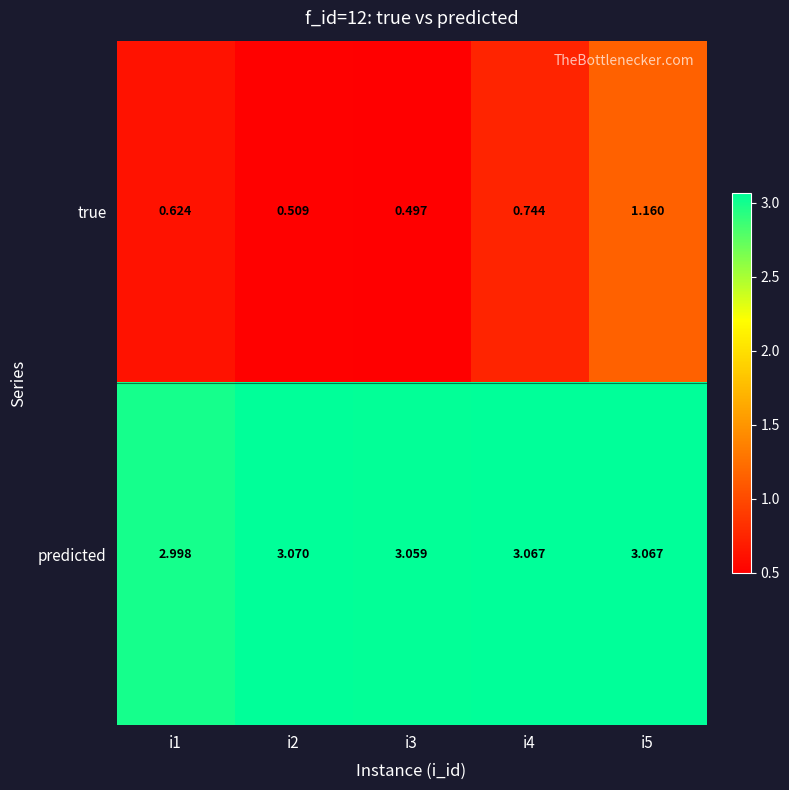

Rank the series by their maximum value, from lowest to highest.

true, predicted